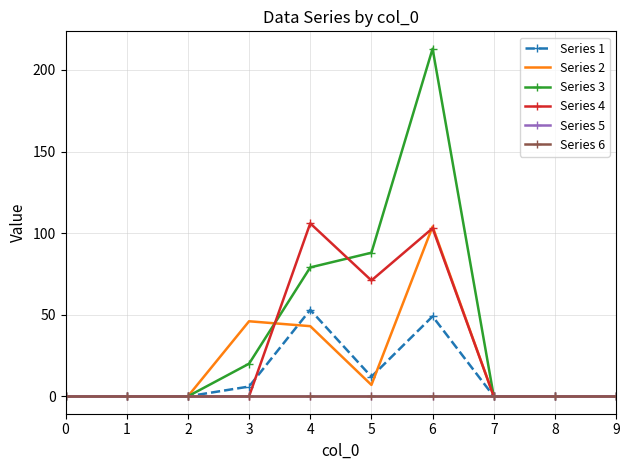

What is the difference between the Series 3 values at 4 and 6?

134